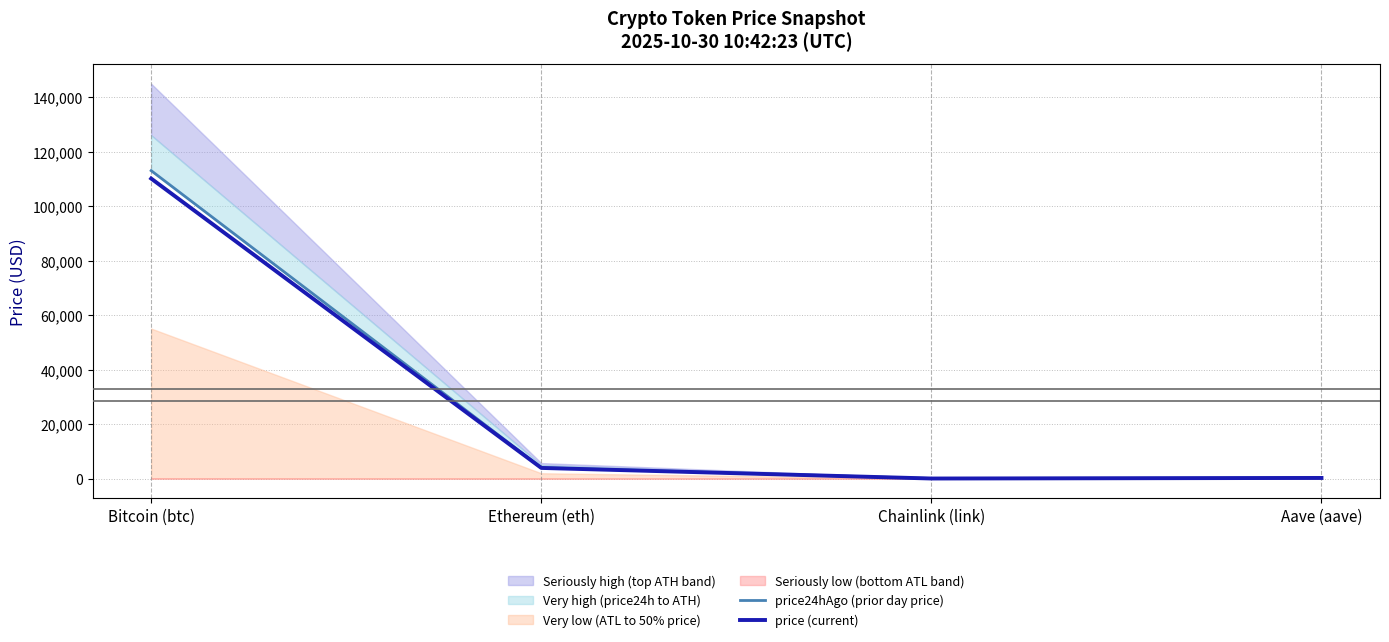

Between Chainlink (link) and Aave (aave), which series saw the biggest shift?

price24hAgo (prior day price)